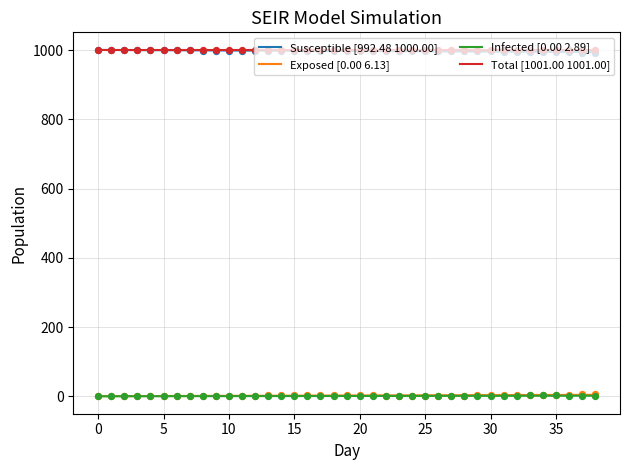

At how many categories does at least one series exceed 808?

39